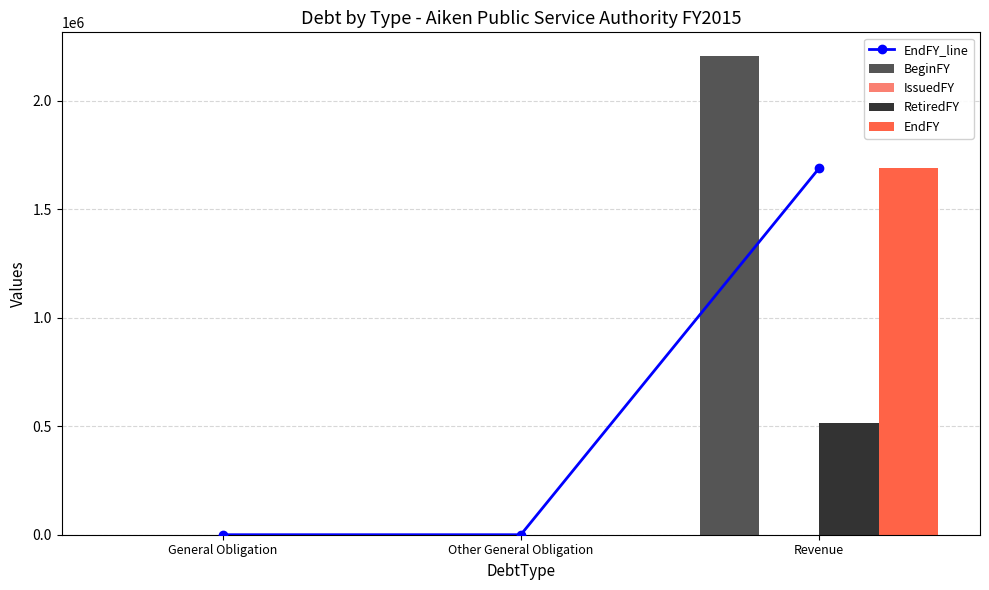

What is the label of the 3rd bar from the left?

Revenue